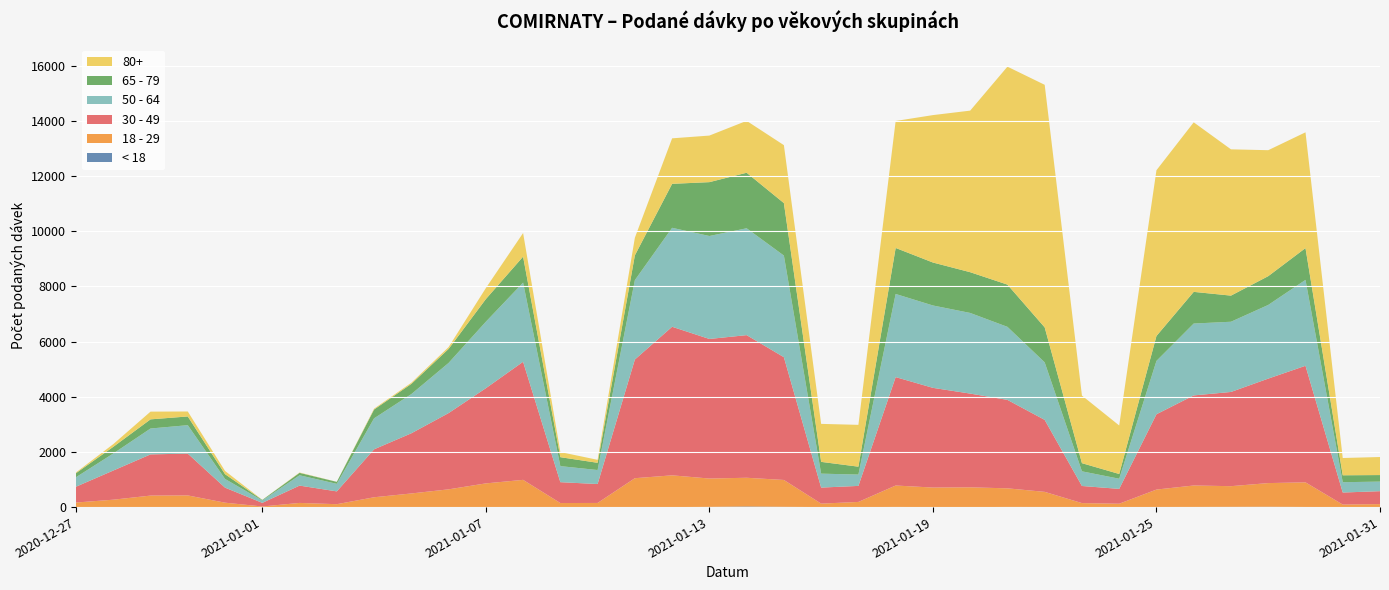

Reading left to right, extract all data points from this chart.

< 18: 0	0	1	0	1	0	0	1	0	0	3	3	4	1	0	2	1	7	21	9	0	0	5	1	0	5	4	0	1	4	5	8	11	4	1	0
18 - 29: 165	268	416	423	159	22	151	104	356	494	640	856	983	146	150	1045	1150	1028	1042	974	126	187	777	707	716	675	548	145	121	631	778	750	859	893	91	108
30 - 49: 574	1057	1493	1516	545	131	628	464	1738	2181	2764	3449	4280	756	686	4302	5385	5059	5170	4450	581	581	3930	3614	3398	3206	2609	620	538	2730	3265	3415	3787	4225	436	469
50 - 64: 344	617	938	1030	315	87	374	274	1123	1420	1818	2410	2869	582	507	2877	3587	3732	3873	3683	505	411	3013	2986	2923	2647	2085	531	368	1934	2605	2545	2670	3113	374	347
65 - 79: 147	242	332	316	173	19	88	71	319	370	507	821	942	324	262	899	1594	1952	2013	1903	427	286	1668	1557	1477	1531	1268	296	172	903	1148	947	1043	1153	251	237
80+: 26	98	280	180	117	3	12	2	30	41	67	398	856	186	108	637	1649	1688	1881	2100	1377	1516	4602	5343	5856	7900	8792	2450	1758	6008	6145	5302	4566	4196	626	654